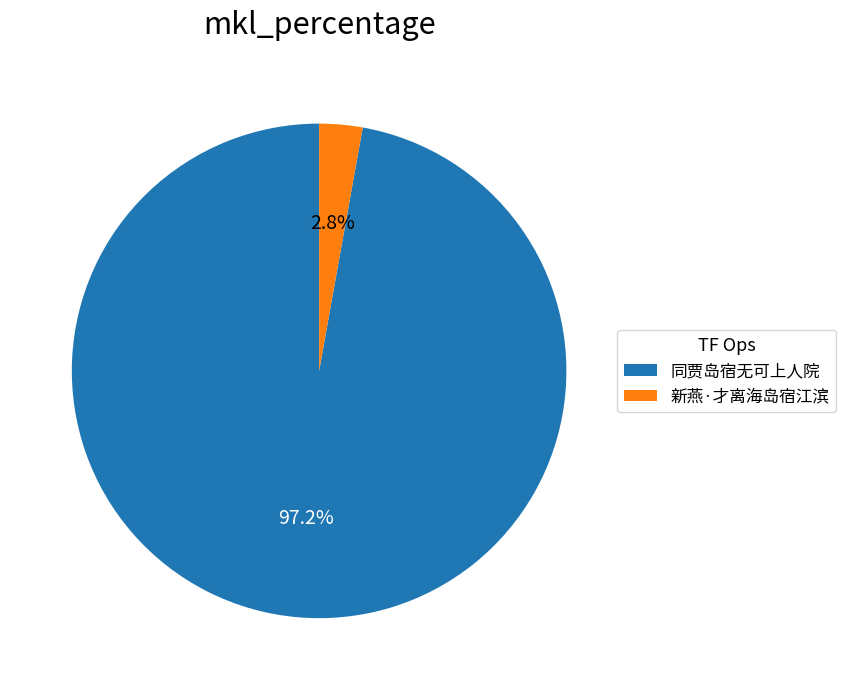

Count the number of slices in the pie.

2